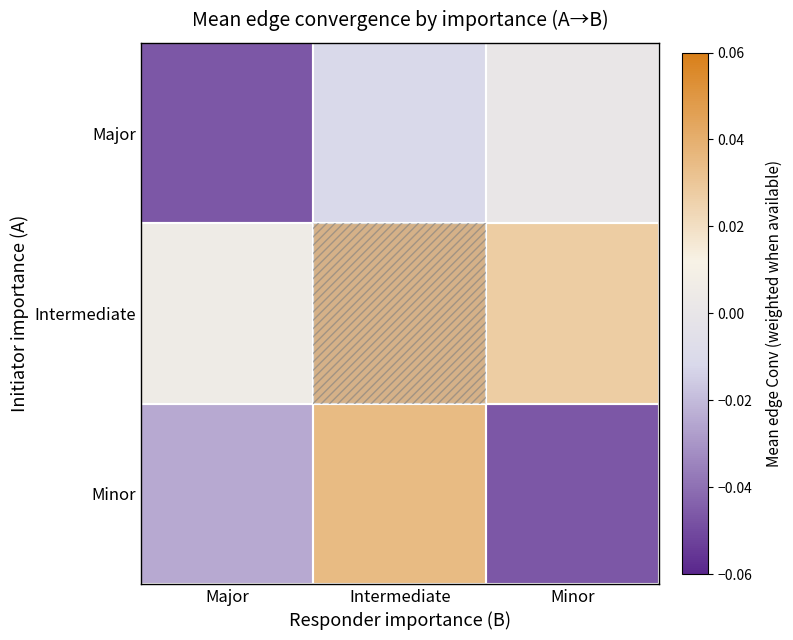

How many categories are shown in the chart?

3